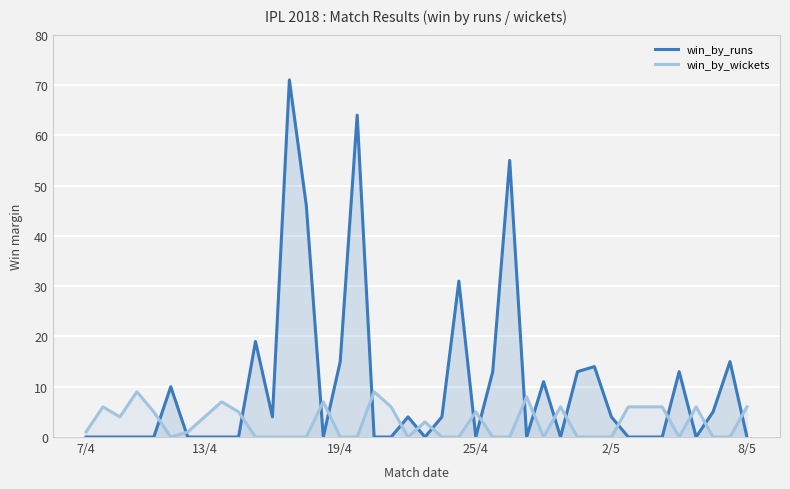

Which series ends up on top after the final intersection of win_by_runs and win_by_wickets?

win_by_wickets